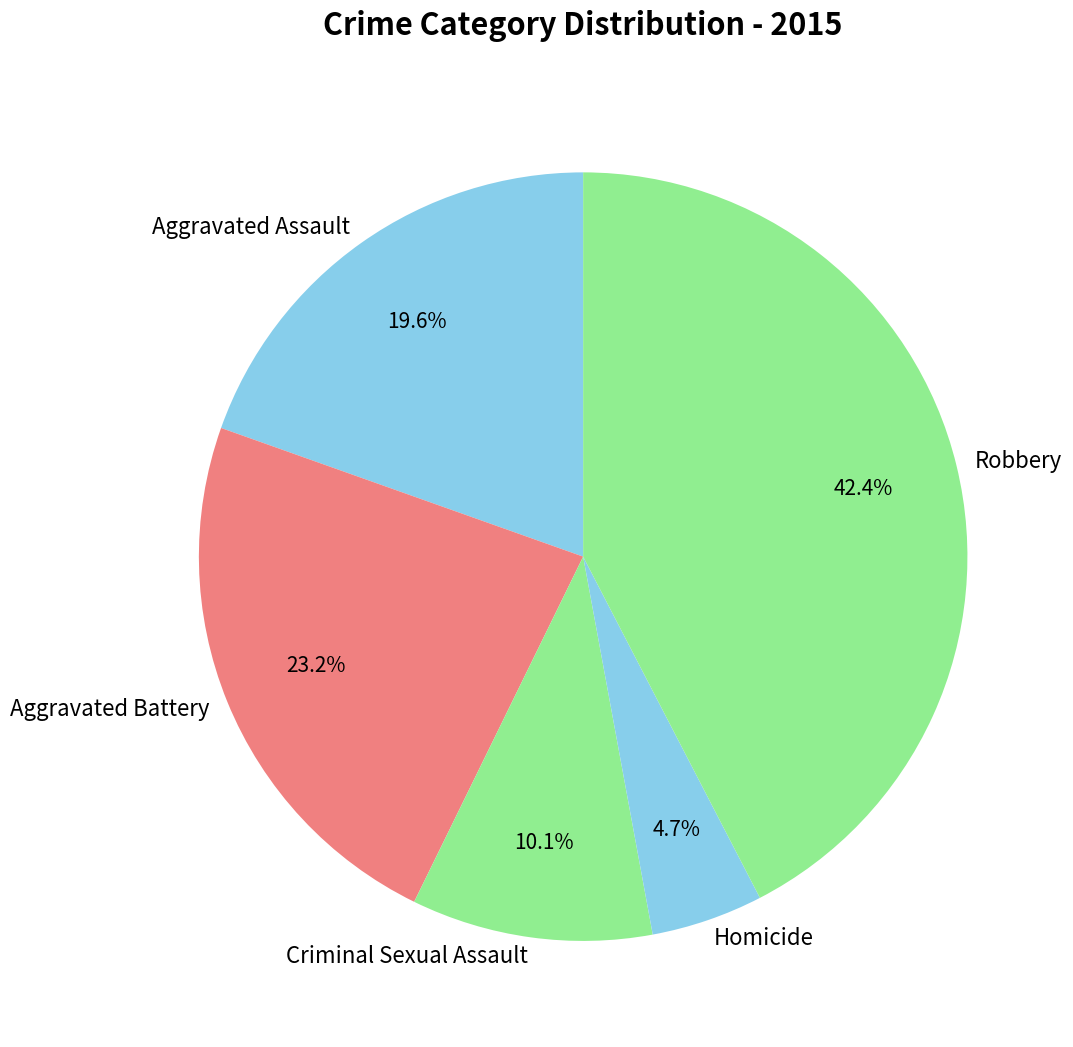

To the nearest percent, what is the combined percentage of Aggravated Assault and Aggravated Battery?

43%